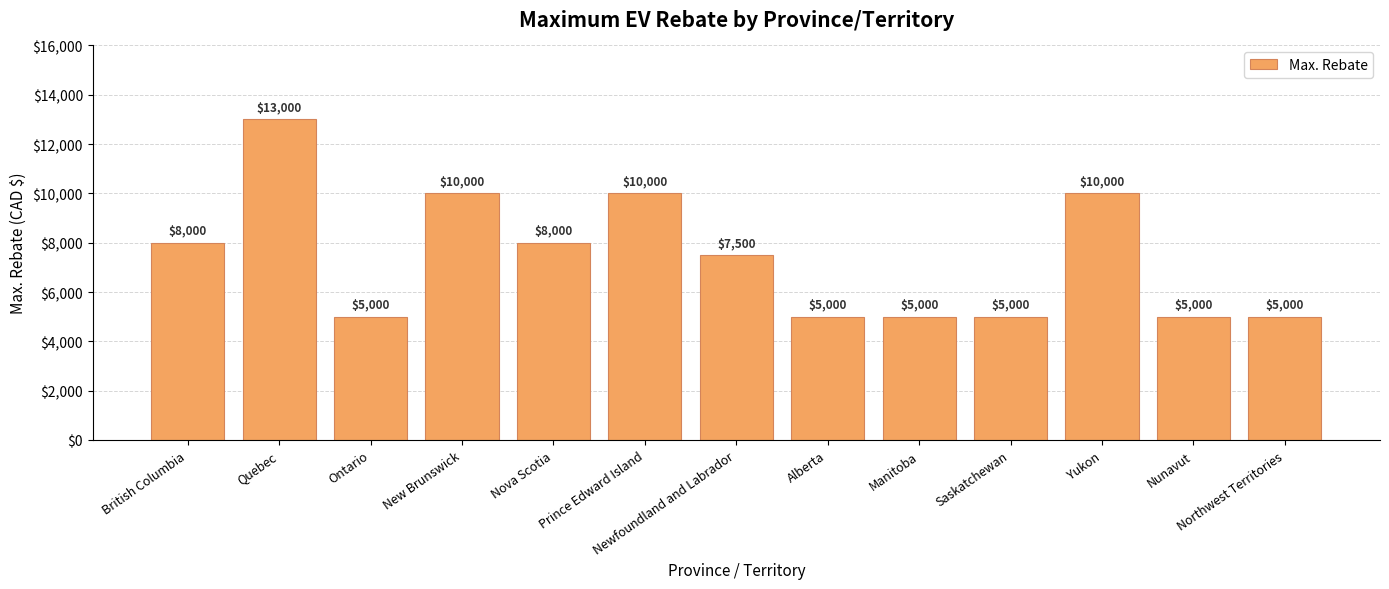

Is it true that the value at Yukon is 5965?

False